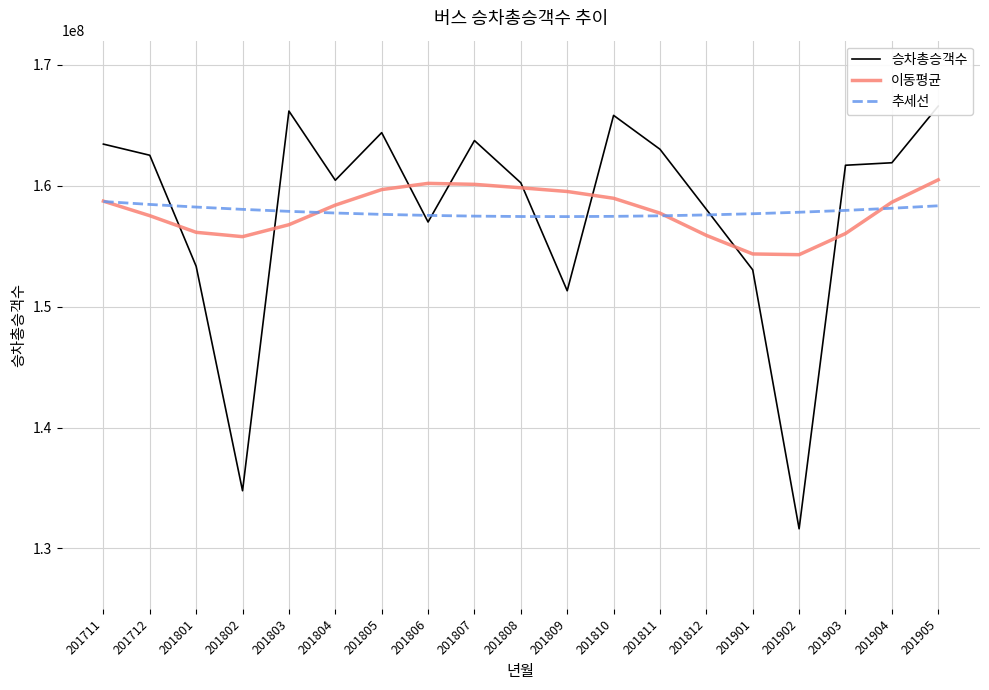

What is the difference between the maximum and minimum values in the 추세선 series?

1248121.1